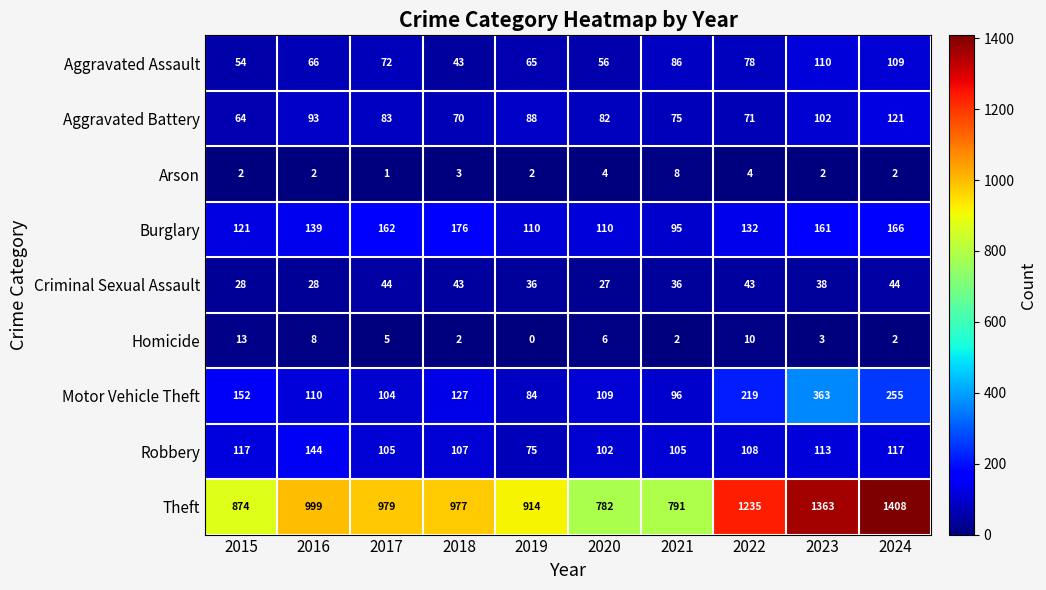

Which series changed the most between 2018 and 2021?

Theft